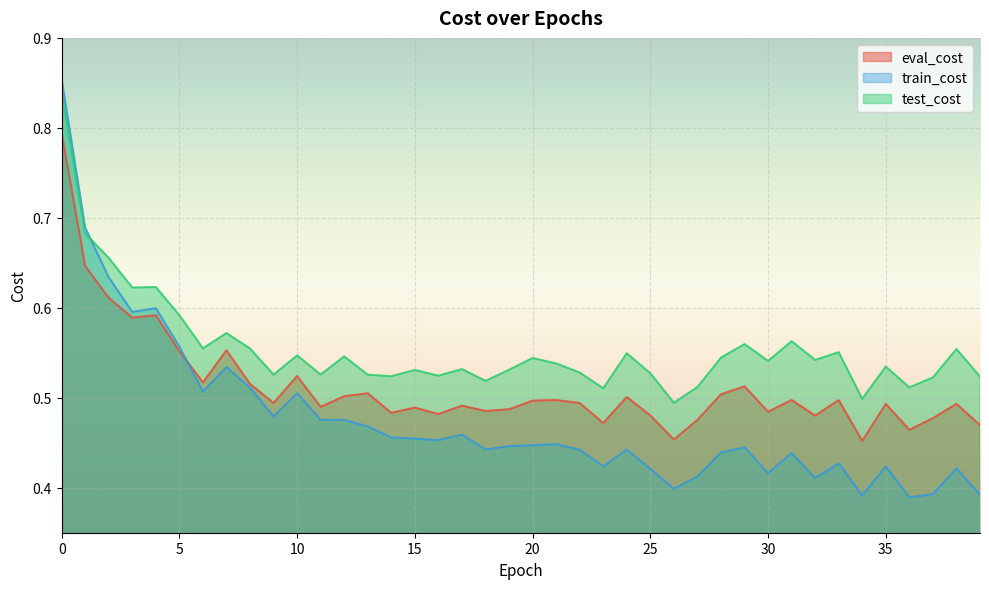

What is the sum of the eval_cost values at 37 and 32?

1.0